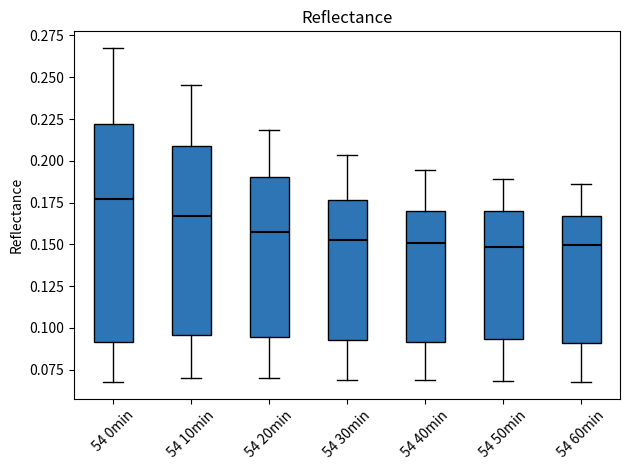

Reading left to right, transcribe this box plot: for each box, give where its median line is, the range the box spans, and where its two whiskers end, as read against the y-axis. The values are not printed on the chart, so give them approximately, as read against the axis.

54 0min: median 0.175, box 0.090 to 0.220, whiskers 0.070 to 0.270
54 10min: median 0.165, box 0.095 to 0.210, whiskers 0.070 to 0.245
54 20min: median 0.155, box 0.095 to 0.190, whiskers 0.070 to 0.220
54 30min: median 0.155, box 0.095 to 0.175, whiskers 0.070 to 0.205
54 40min: median 0.150, box 0.090 to 0.170, whiskers 0.070 to 0.195
54 50min: median 0.150, box 0.095 to 0.170, whiskers 0.070 to 0.190
54 60min: median 0.150, box 0.090 to 0.165, whiskers 0.070 to 0.185